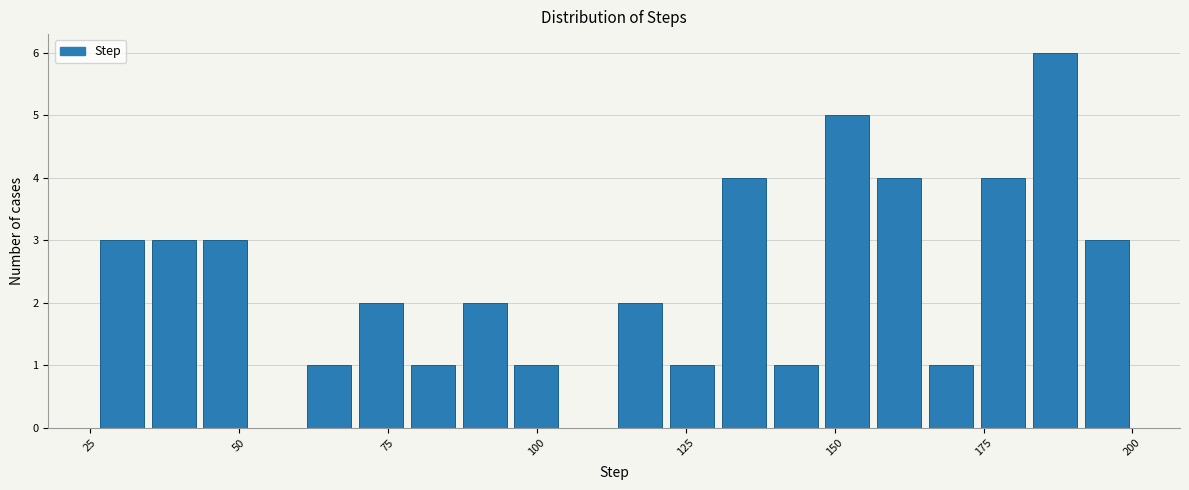

Read against the x-axis, roughly where is the centre of the tallest bar?

185